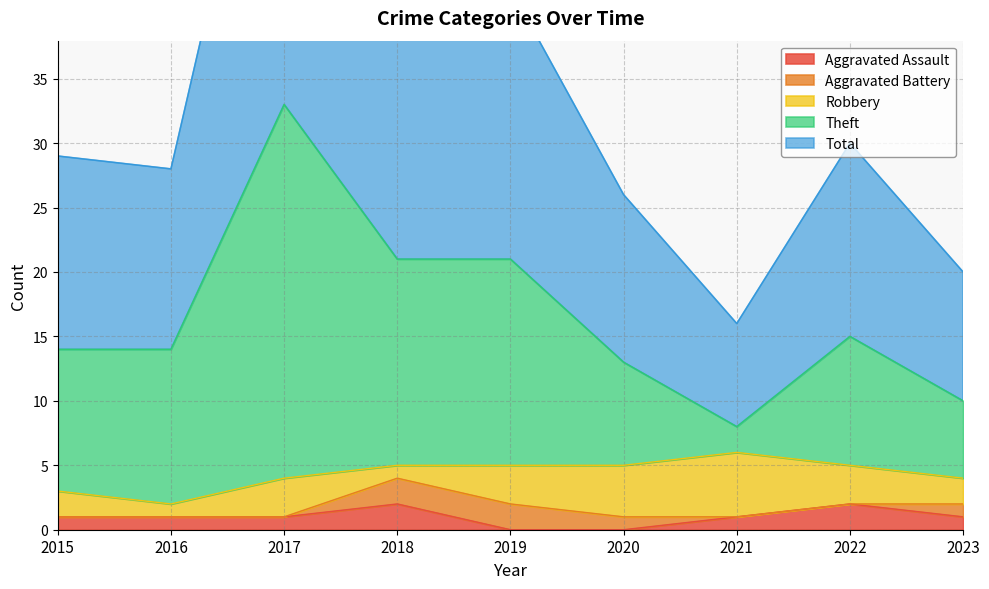

True or false: Aggravated Assault has a value of 1 at 2015.

True